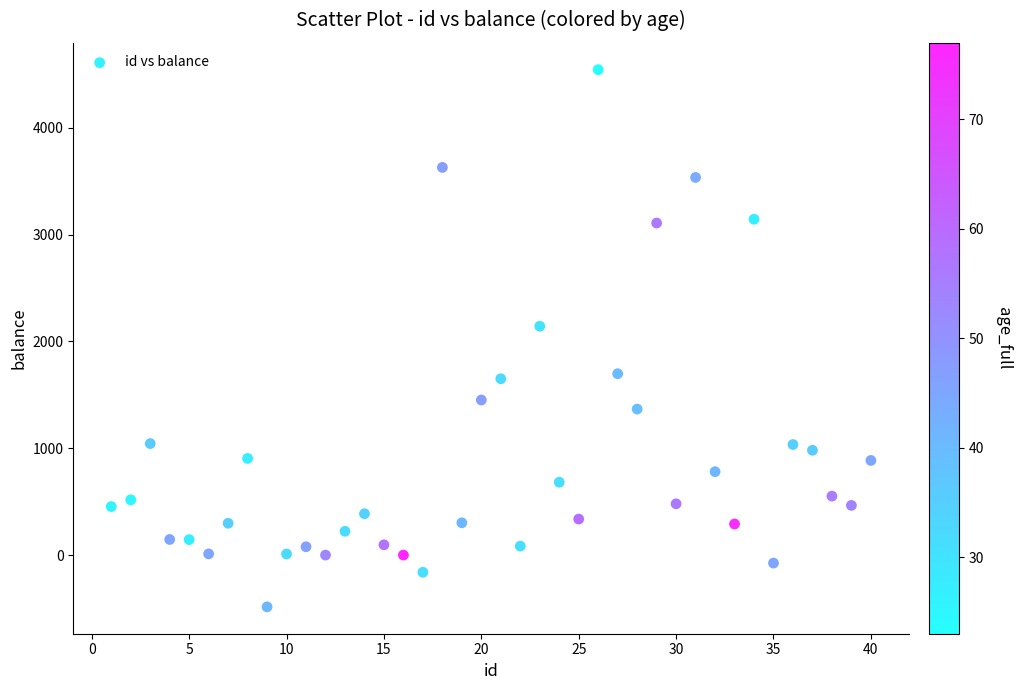

What is the range of X values (max minus min)?

39